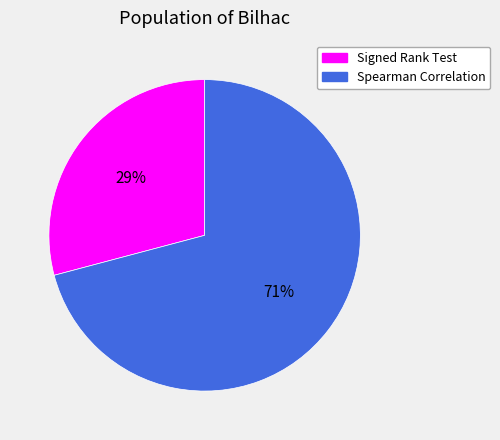

Which has a higher value, Signed Rank Test or Spearman Correlation?

Spearman Correlation